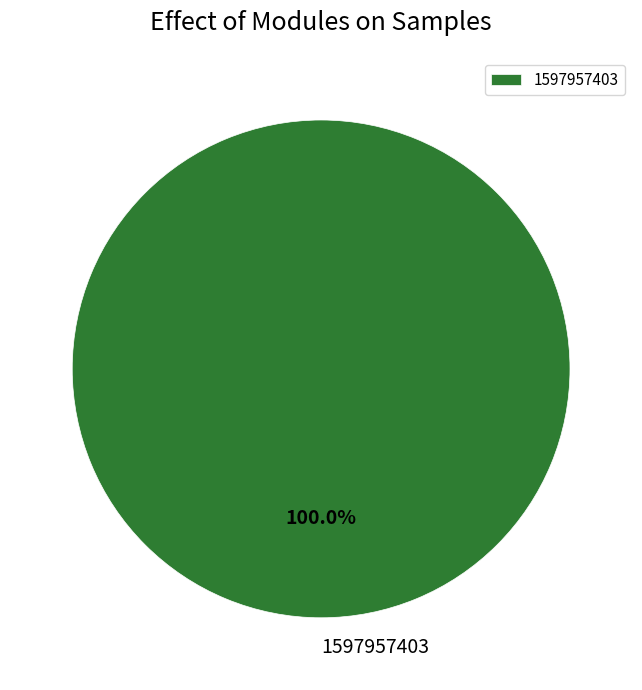

How many segments does this pie chart have?

1